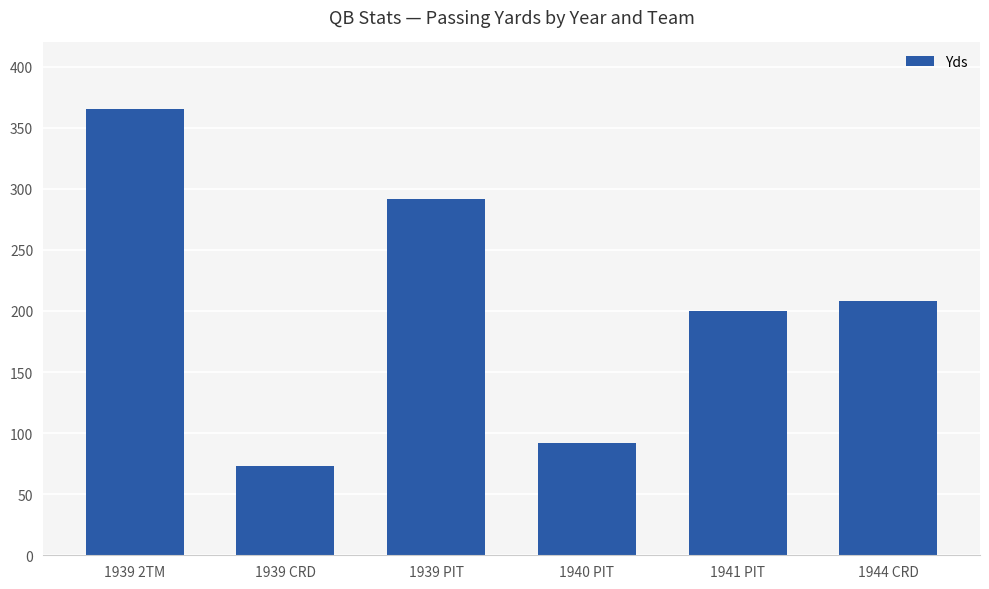

Rank the categories by value from highest to lowest.

1939 2TM, 1939 PIT, 1944 CRD, 1941 PIT, 1940 PIT, 1939 CRD